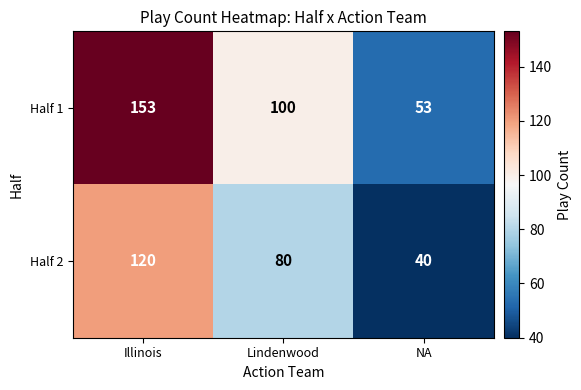

What is the total value across all series at NA?

93